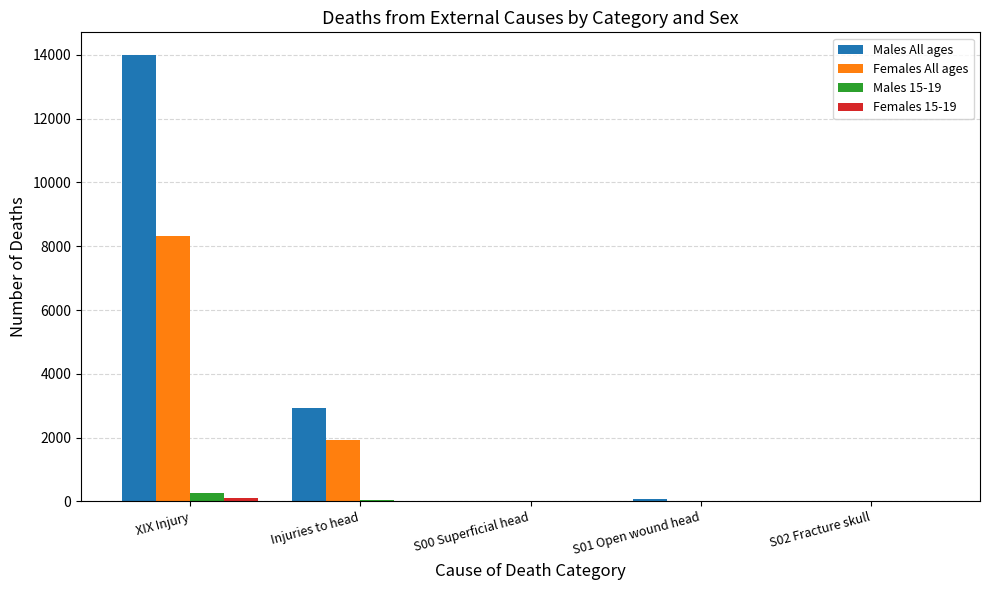

Where is Females All ages nearest to the value 4158?

Injuries to head